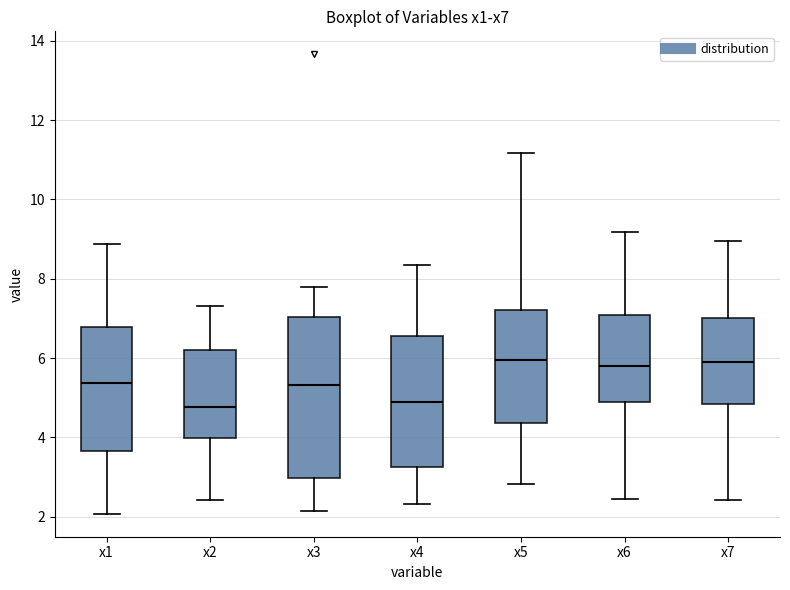

Reading left to right, transcribe this box plot: for each box, give where its median line is, the range the box spans, and where its two whiskers end, as read against the y-axis. The values are not printed on the chart, so give them approximately, as read against the axis.

x1: median 5.4, box 3.6 to 6.8, whiskers 2.0 to 8.8
x2: median 4.8, box 4.0 to 6.2, whiskers 2.4 to 7.4
x3: median 5.4, box 3.0 to 7.0, whiskers 2.2 to 7.8
x4: median 4.8, box 3.2 to 6.6, whiskers 2.4 to 8.4
x5: median 6.0, box 4.4 to 7.2, whiskers 2.8 to 11.2
x6: median 5.8, box 4.8 to 7.0, whiskers 2.4 to 9.2
x7: median 5.8, box 4.8 to 7.0, whiskers 2.4 to 9.0